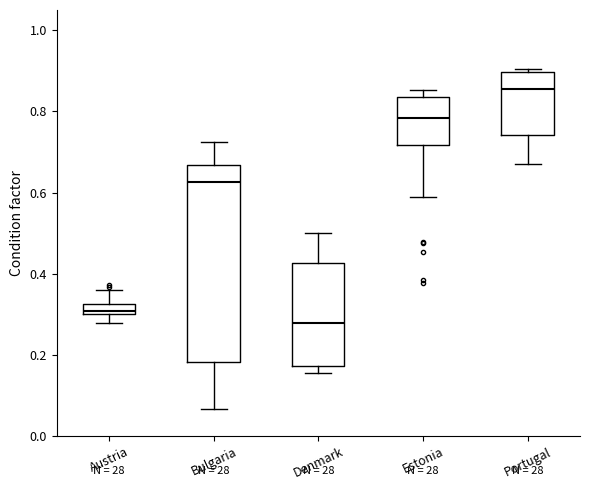

Where does the lower whisker of the box for Portugal end on the y-axis? The values are not printed on the chart, so give them approximately, as read against the axis.

0.66